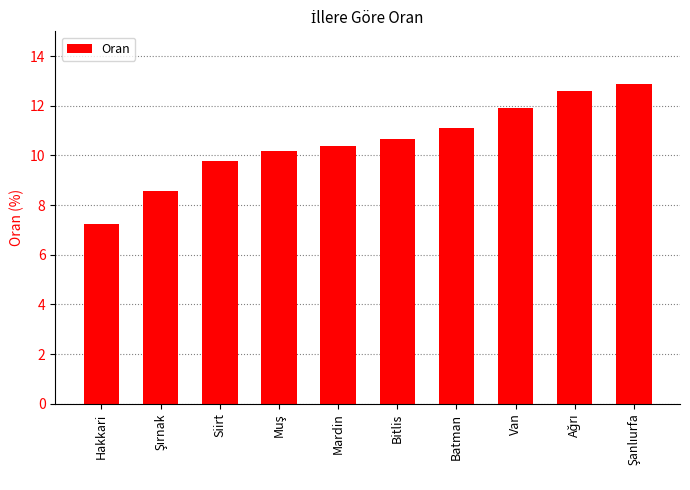

What is the label of the 1st bar from the left?

Hakkari